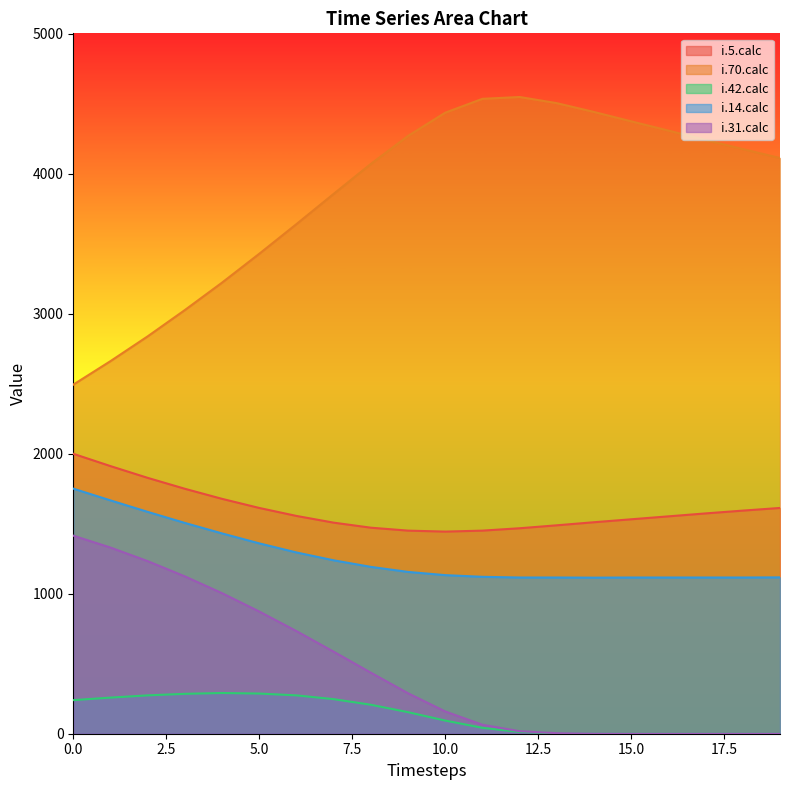

True or false: i.31.calc has more than 1 interior local peaks.

False